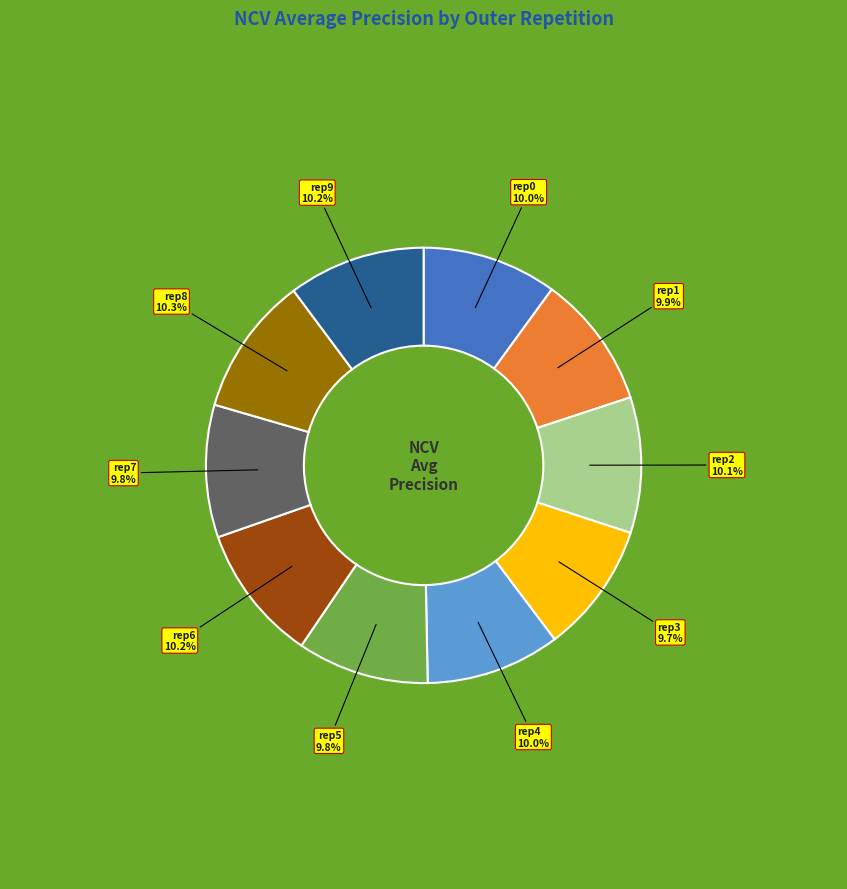

Does any single category account for the majority?

No